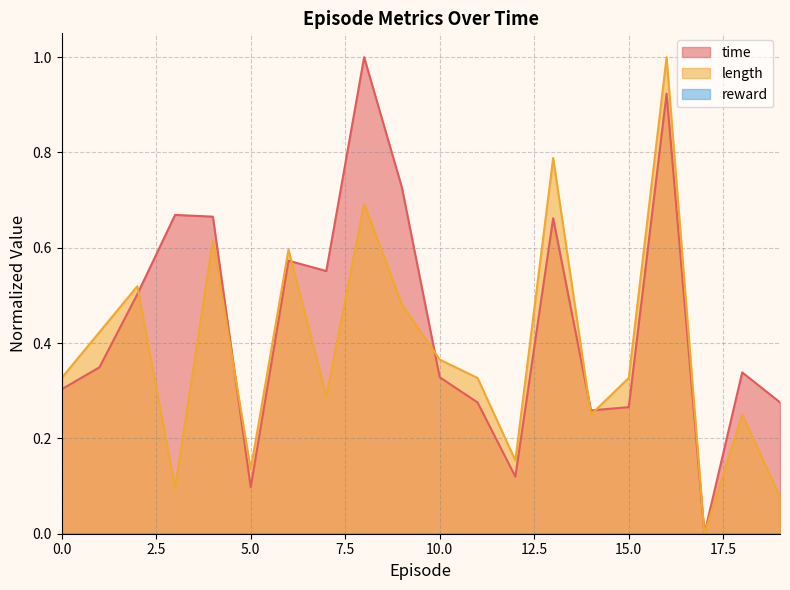

Reading left to right, extract all data points from this chart.

time: 0=0.3	1=0.3	2=0.5	3=0.7	4=0.7	5=0.1	6=0.6	7=0.6	8=1.0	9=0.7	10=0.3	11=0.3	12=0.1	13=0.7	14=0.3	15=0.3	16=0.9	17=0.0	18=0.3	19=0.3
length: 0=0.3	1=0.4	2=0.5	3=0.1	4=0.6	5=0.1	6=0.6	7=0.3	8=0.7	9=0.5	10=0.4	11=0.3	12=0.2	13=0.8	14=0.2	15=0.3	16=1.0	17=0.0	18=0.2	19=0.1